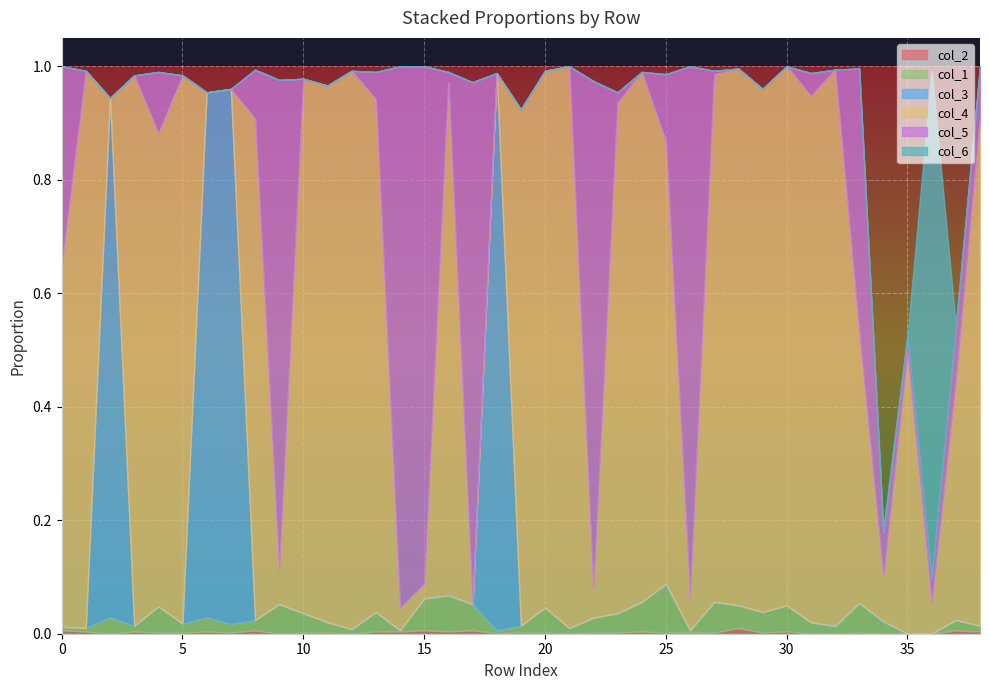

List the labels in order of col_2 value, smallest first.

2, 9, 12, 21, 31, 32, 34, 35, 36, 18, 4, 5, 7, 10, 11, 19, 20, 22, 23, 25, 26, 27, 29, 33, 1, 3, 6, 13, 14, 16, 24, 30, 38, 0, 8, 15, 17, 37, 28